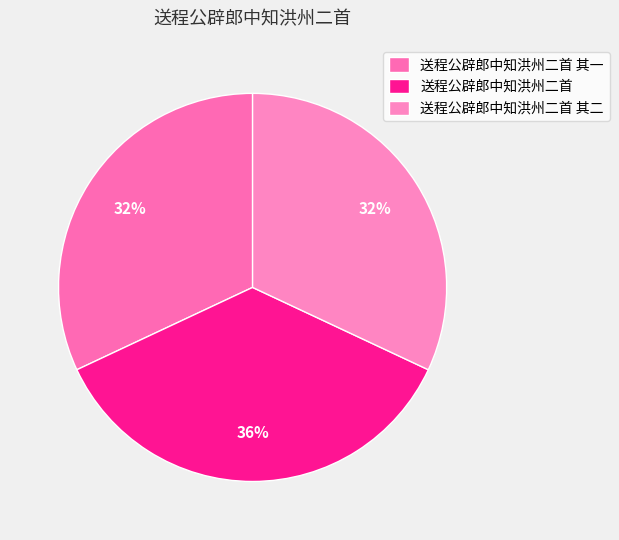

Approximately how many times larger is the value at 送程公辟郎中知洪州二首 其二 compared to 送程公辟郎中知洪州二首 其一?

1.0